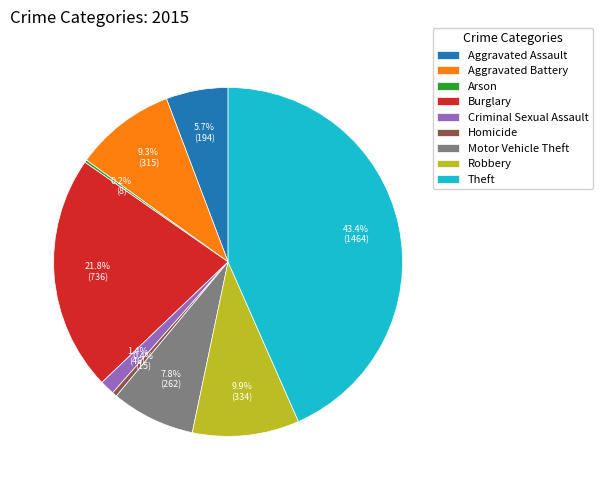

The Homicide slice represents 0% of the pie. True or false?

True